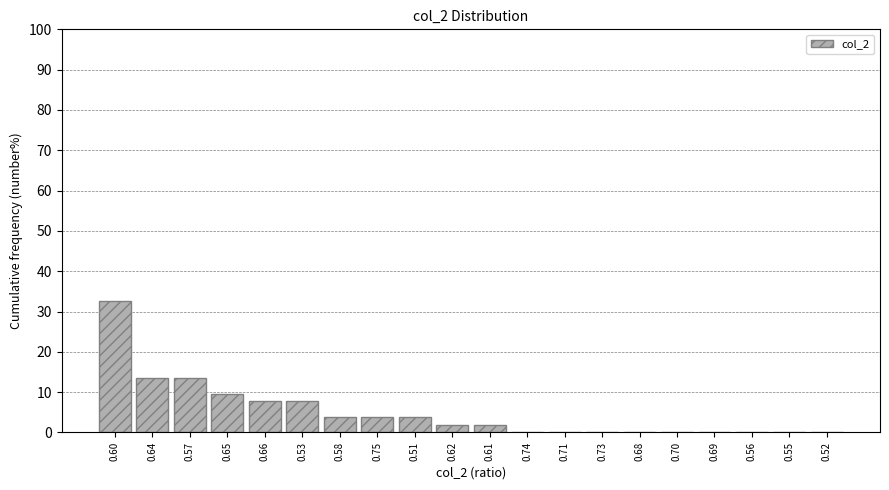

Reading left to right, transcribe all the data shown in this chart.

0.60=32.7	0.64=13.5	0.57=13.5	0.65=9.6	0.66=7.7	0.53=7.7	0.58=3.8	0.75=3.8	0.51=3.8	0.62=1.9	0.61=1.9	0.74=0.0	0.71=0.0	0.73=0.0	0.68=0.0	0.70=0.0	0.69=0.0	0.56=0.0	0.55=0.0	0.52=0.0